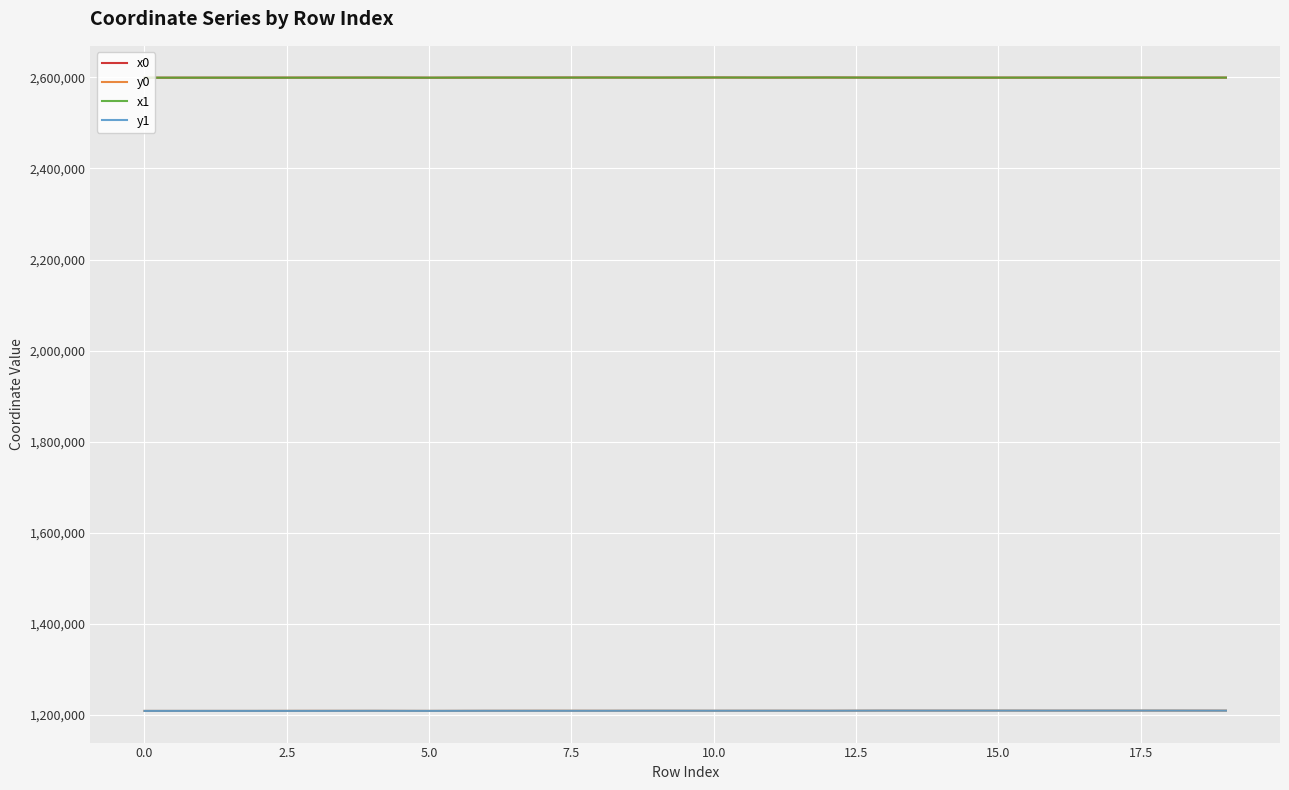

What is the maximum value for x1?

2599721.4